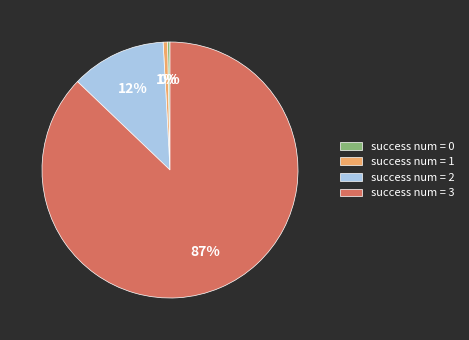

Between success num = 3 and success num = 0, which is larger?

success num = 3